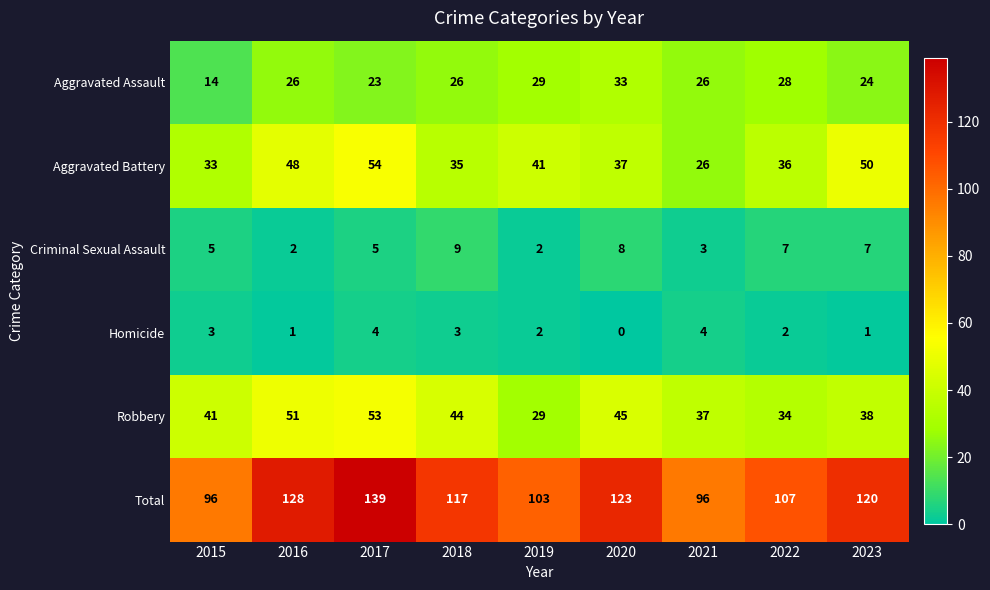

Where is Aggravated Assault nearest to the value 23?

2017